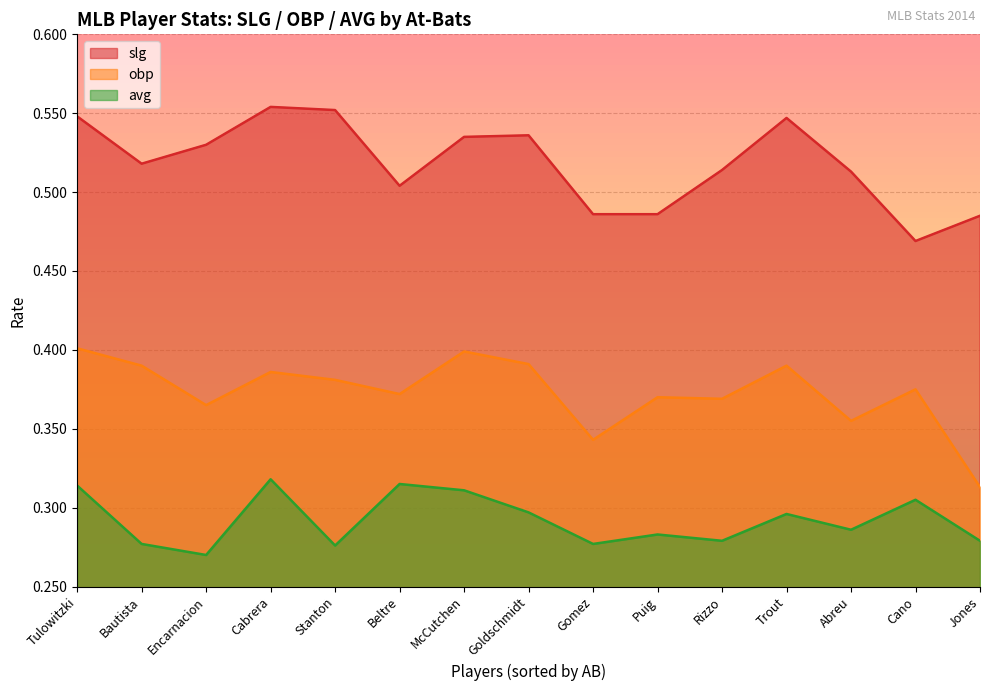

Does the chart have visible grid lines?

Yes